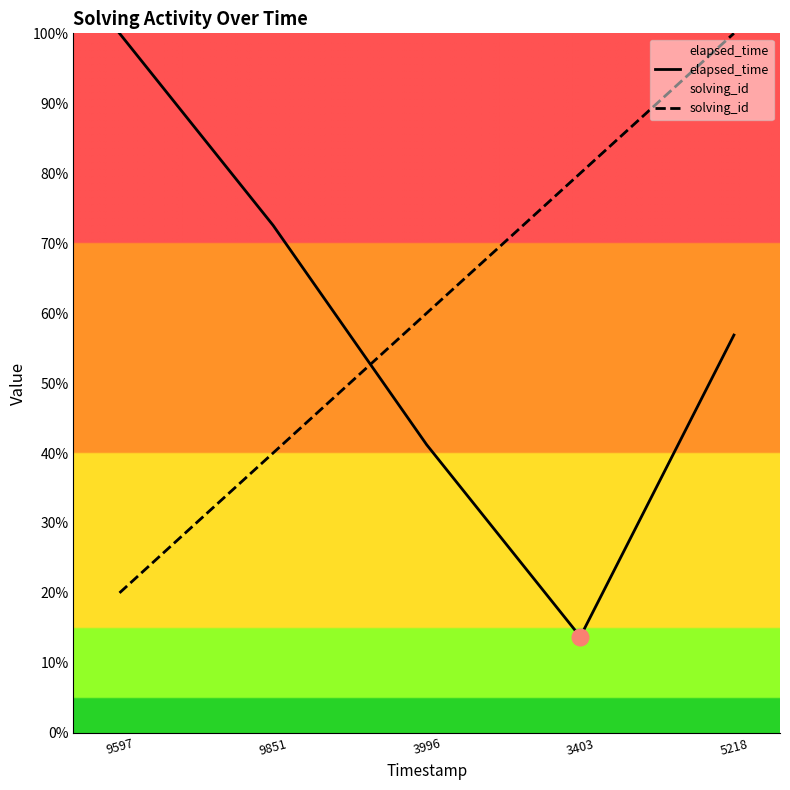

Read the solving_id value at 3403.

80.0